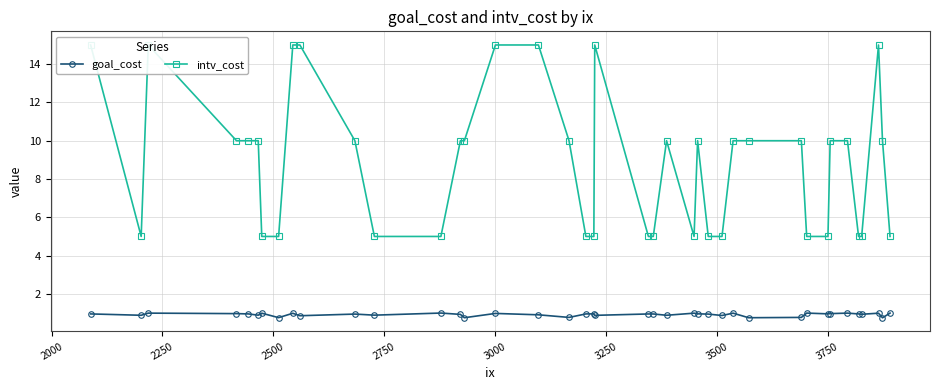

What is the value of the goal_cost point at the 37th from the left?

0.9